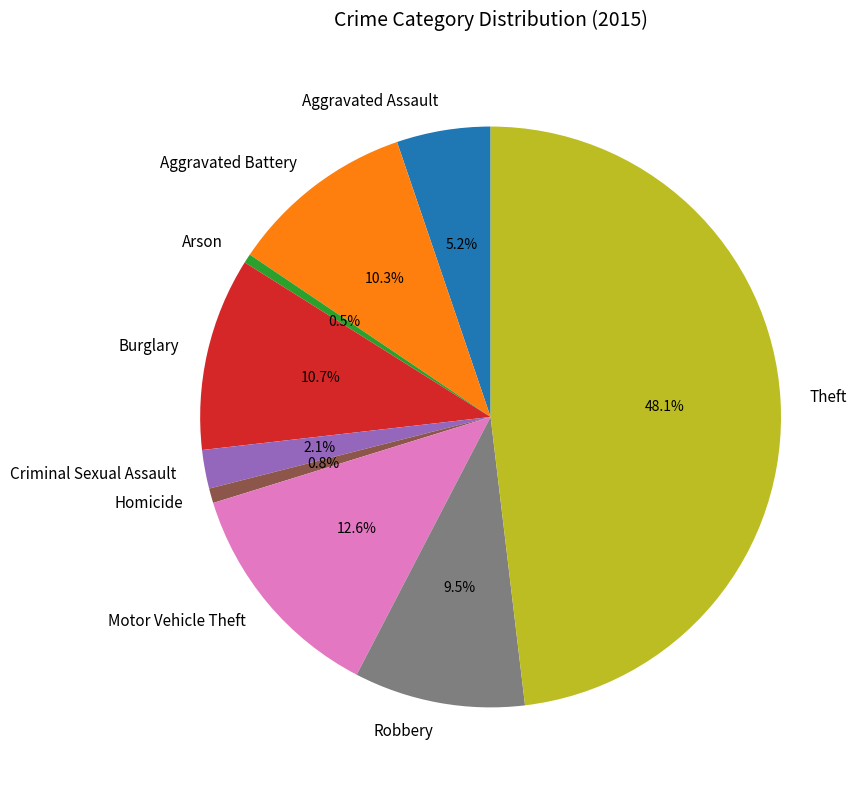

Is there any slice that represents more than half of the pie?

No